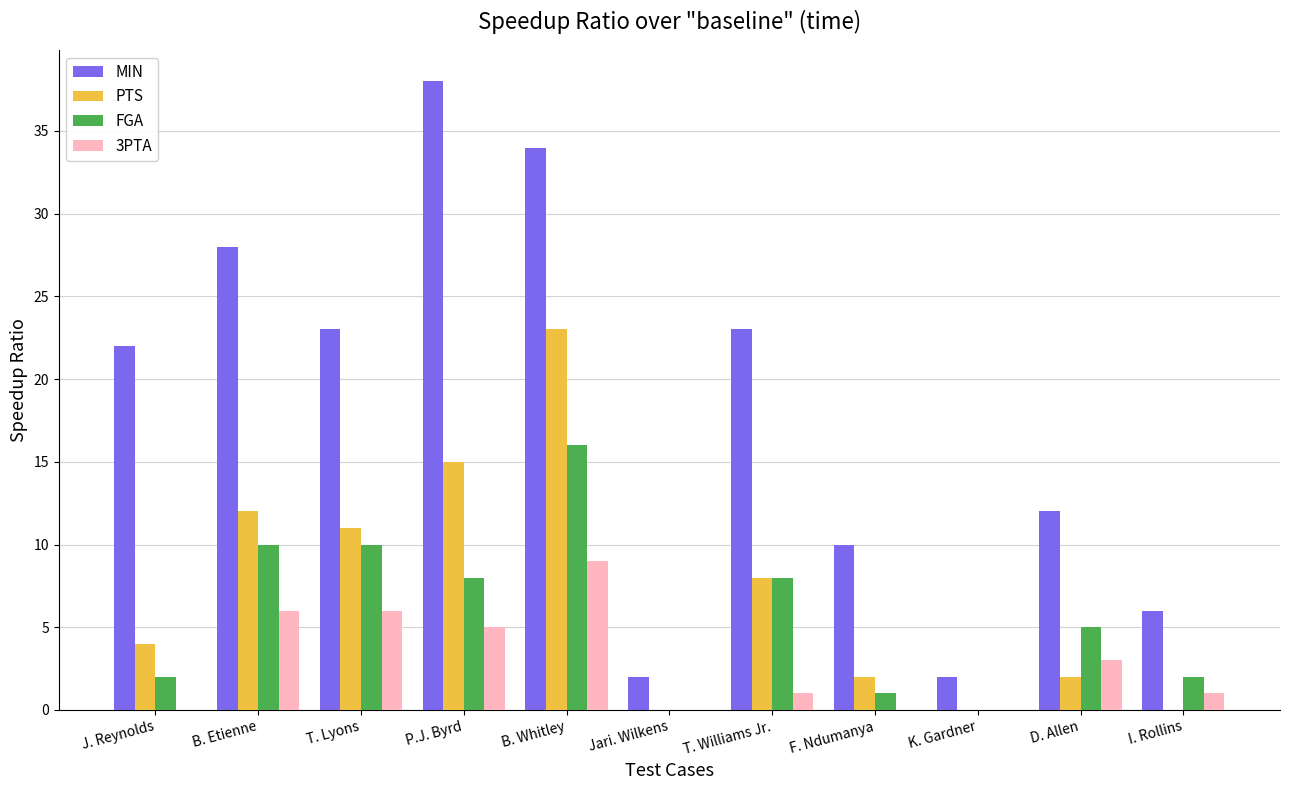

Reading left to right, what are all the values shown in this chart?

MIN: 22	28	23	38	34	2	23	10	2	12	6
PTS: 4	12	11	15	23	0	8	2	0	2	0
FGA: 2	10	10	8	16	0	8	1	0	5	2
3PTA: 0	6	6	5	9	0	1	0	0	3	1